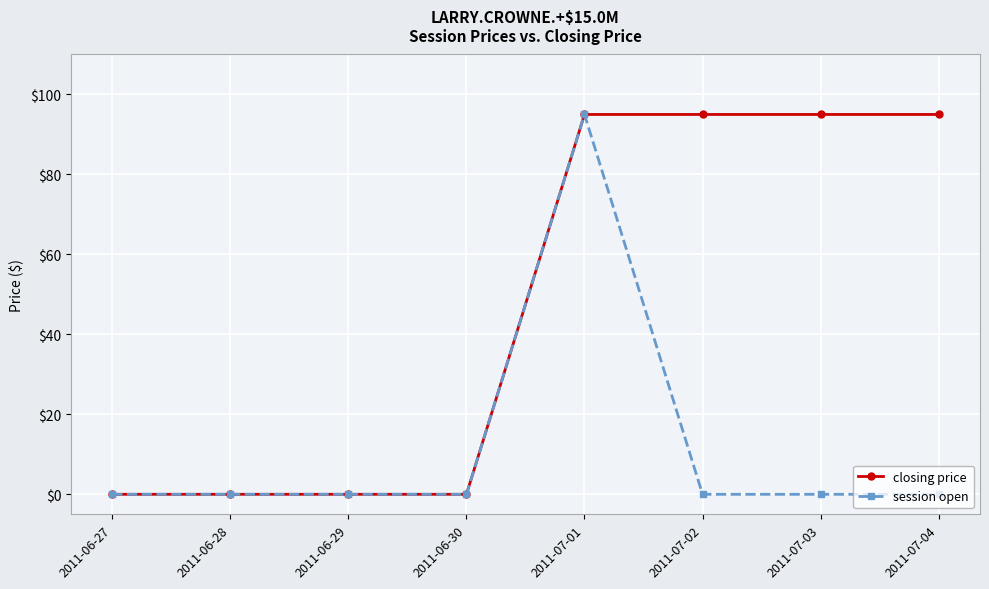

What is the average value of the session open series?

12